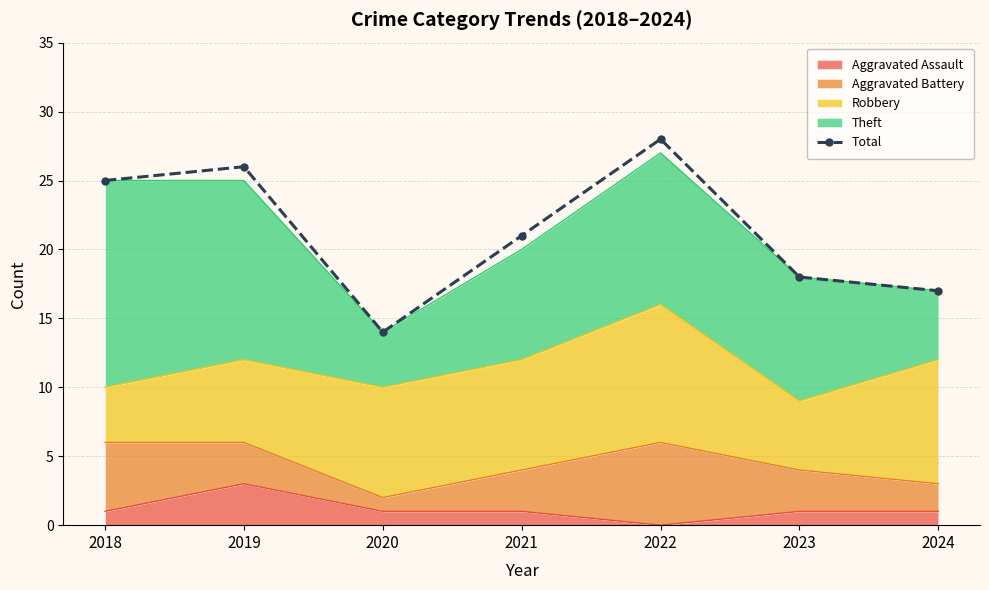

At which label does the data first exceed 21?

2018